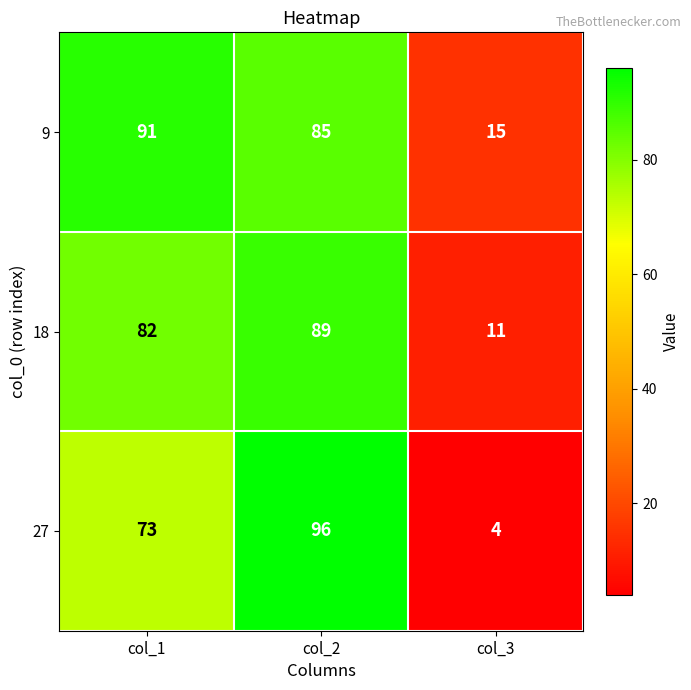

Which series has the widest spread of values?

27